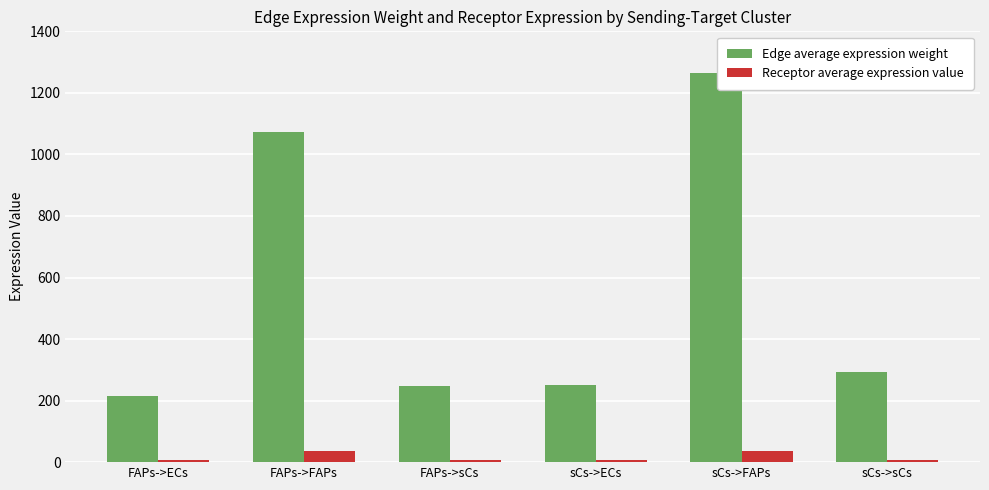

What are all the series names shown in the legend?

Edge average expression weight, Receptor average expression value